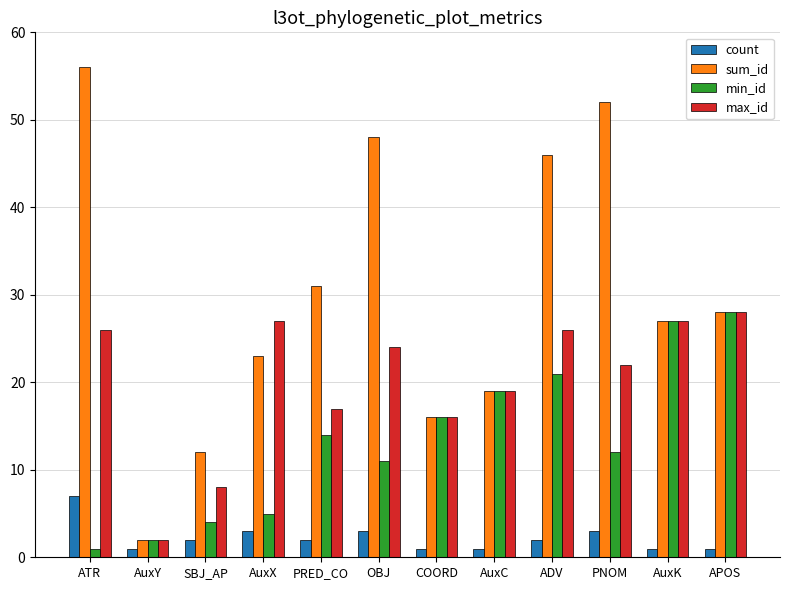

Reading left to right, list all the values displayed in this chart.

count: 7	1	2	3	2	3	1	1	2	3	1	1
sum_id: 56	2	12	23	31	48	16	19	46	52	27	28
min_id: 1	2	4	5	14	11	16	19	21	12	27	28
max_id: 26	2	8	27	17	24	16	19	26	22	27	28